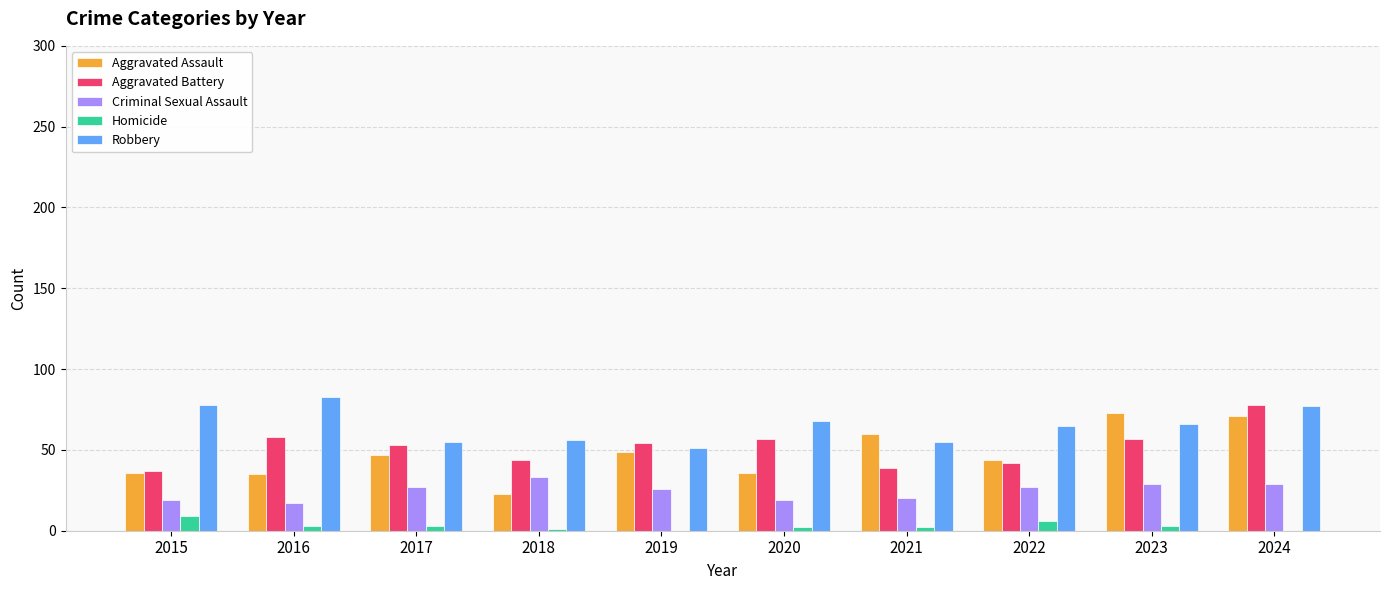

The Robbery series shows 55 at 2021. True or false?

True